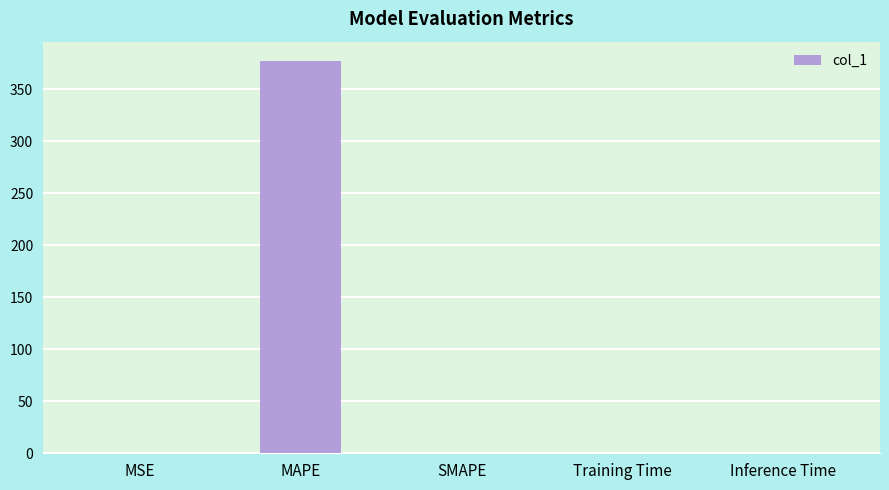

What is the change in value from MSE to Training Time?

-0.5